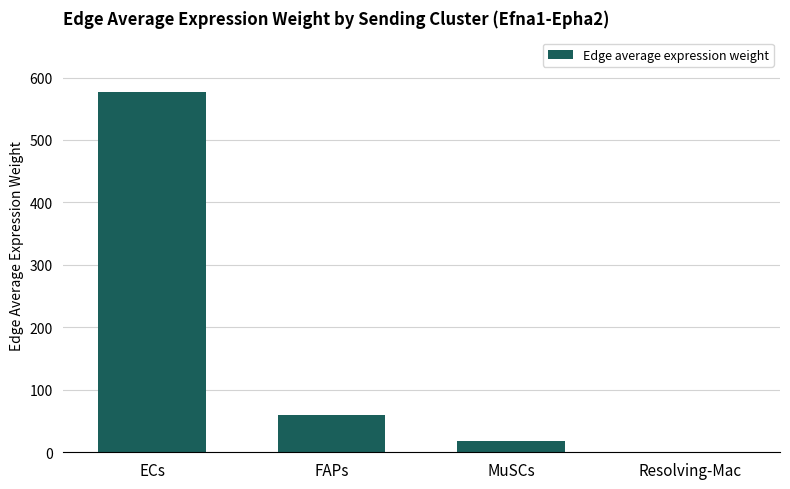

At which label is the value closest to 289?

FAPs